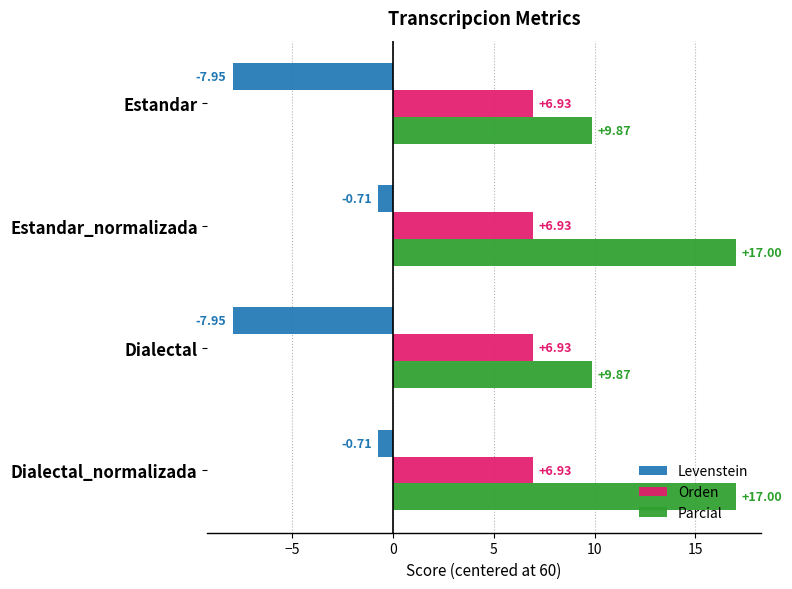

Which series has the widest spread of values?

Levenstein